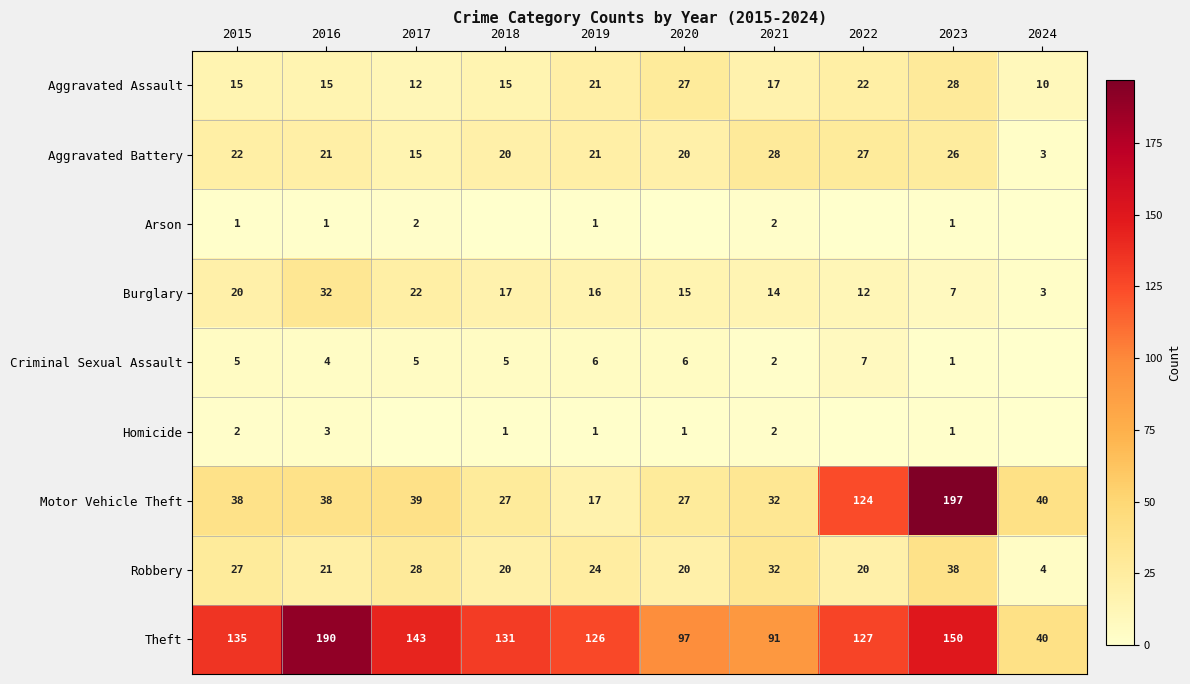

What is the maximum value for Motor Vehicle Theft?

197